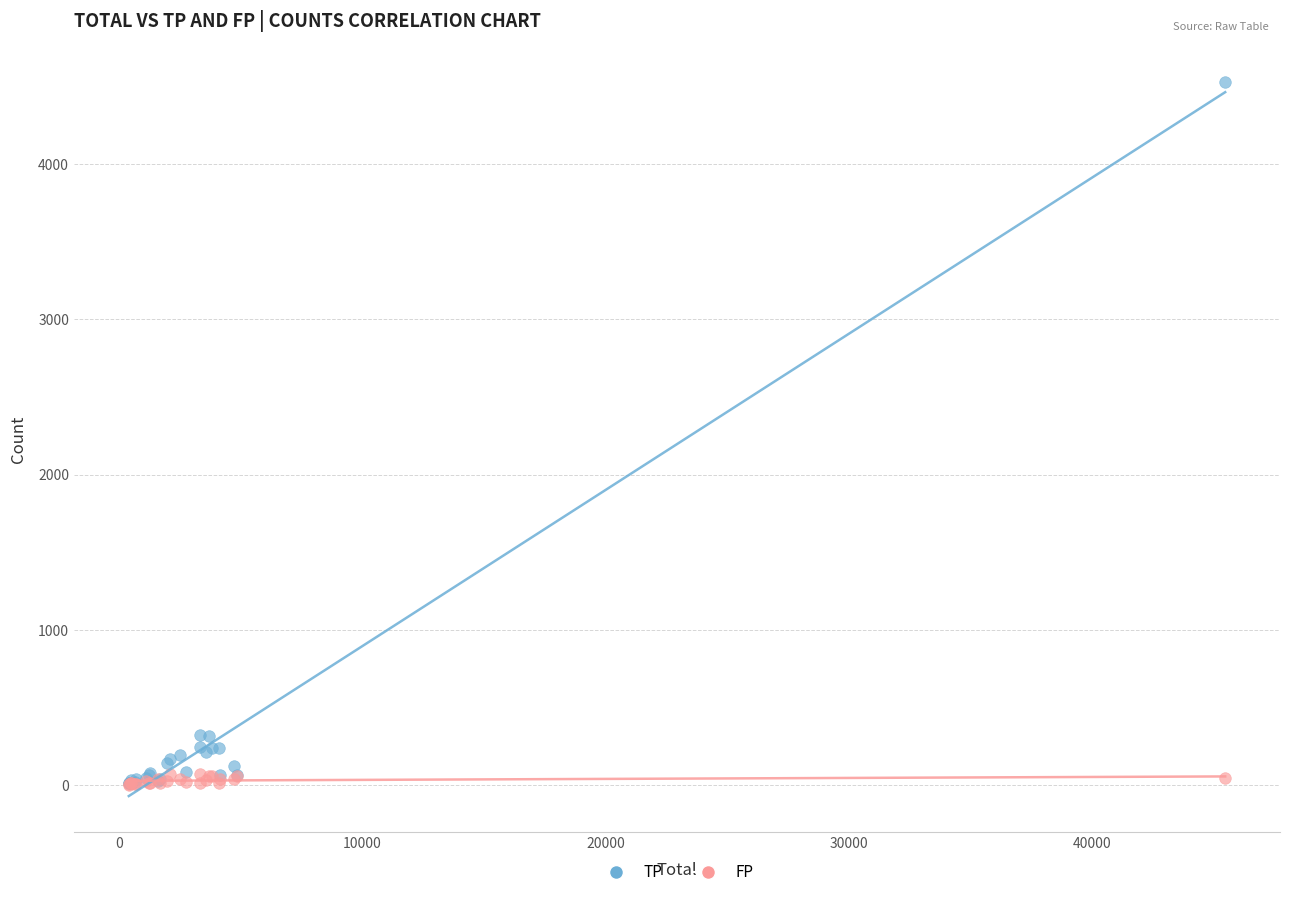

Which series reaches the maximum Y coordinate?

TP